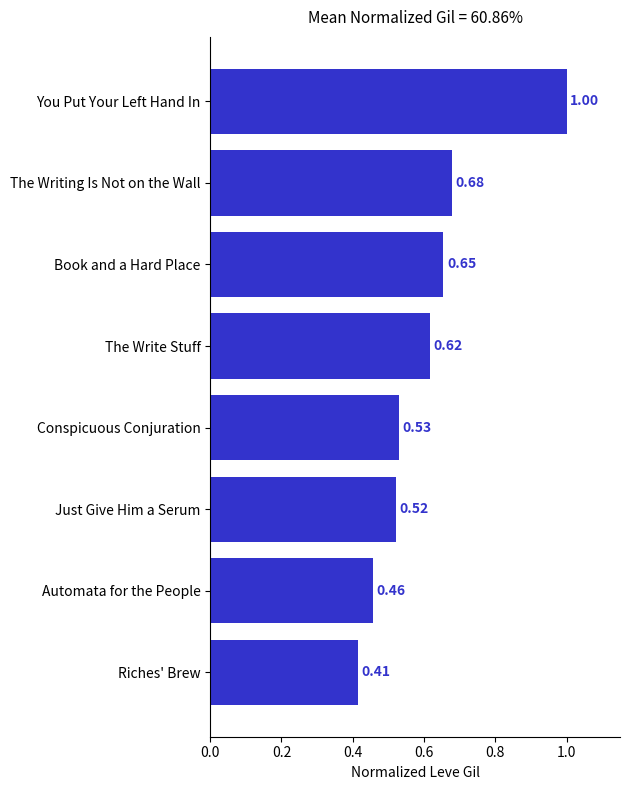

List the labels in order of value, largest first.

You Put Your Left Hand In, The Writing Is Not on the Wall, Book and a Hard Place, The Write Stuff, Conspicuous Conjuration, Just Give Him a Serum, Automata for the People, Riches' Brew